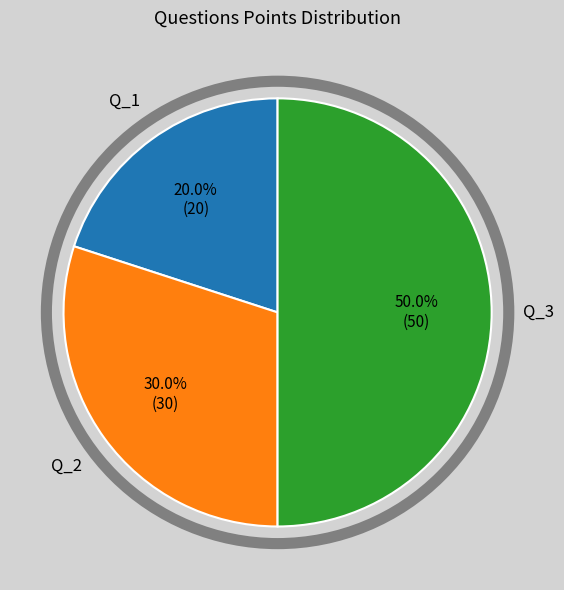

To the nearest percent, what is the difference between the largest and smallest slice percentages?

30%